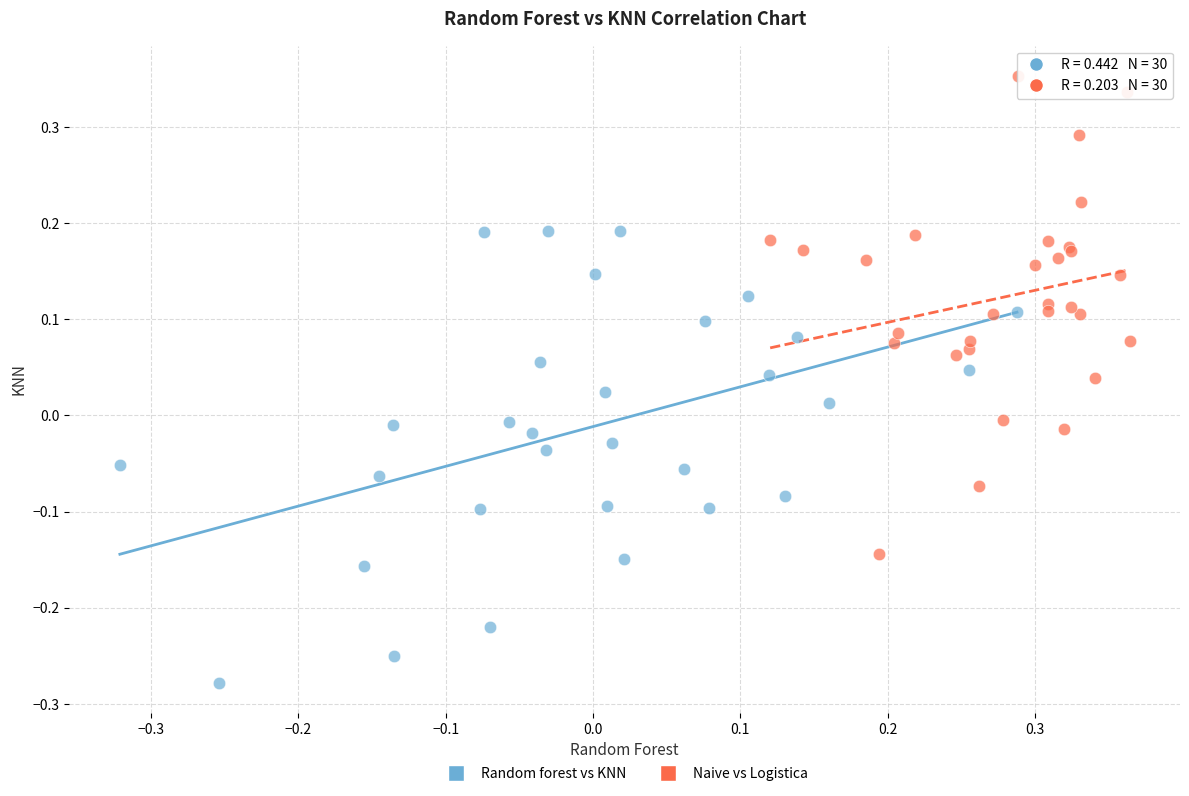

Which series contains the highest Y value?

Naive vs Logistica